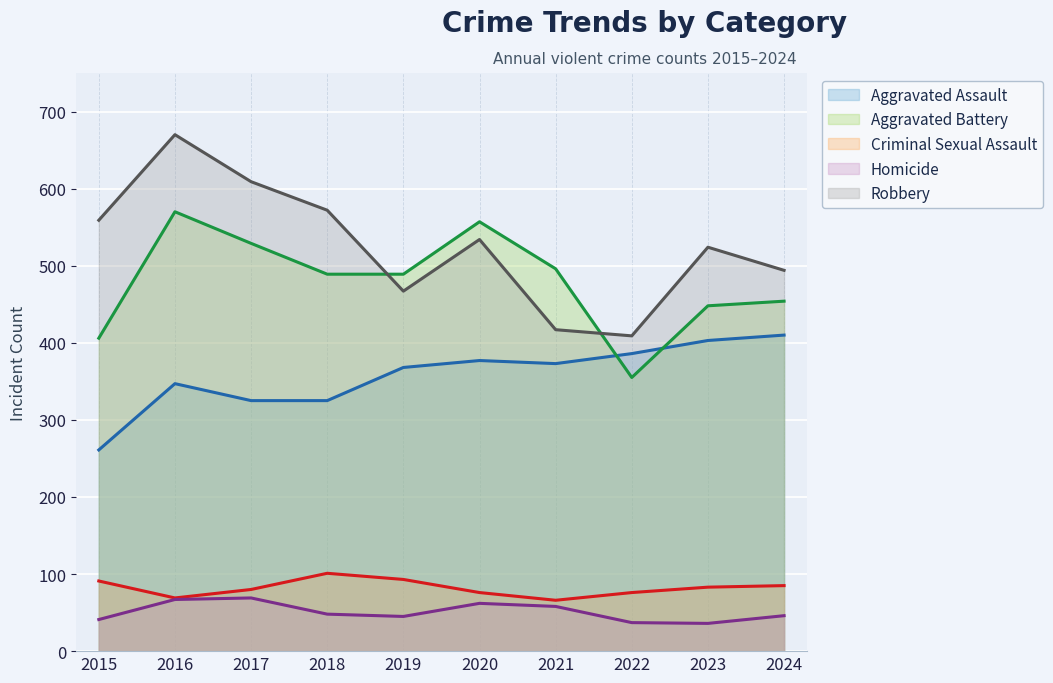

How many interior local peaks does the Aggravated Assault series have?

2